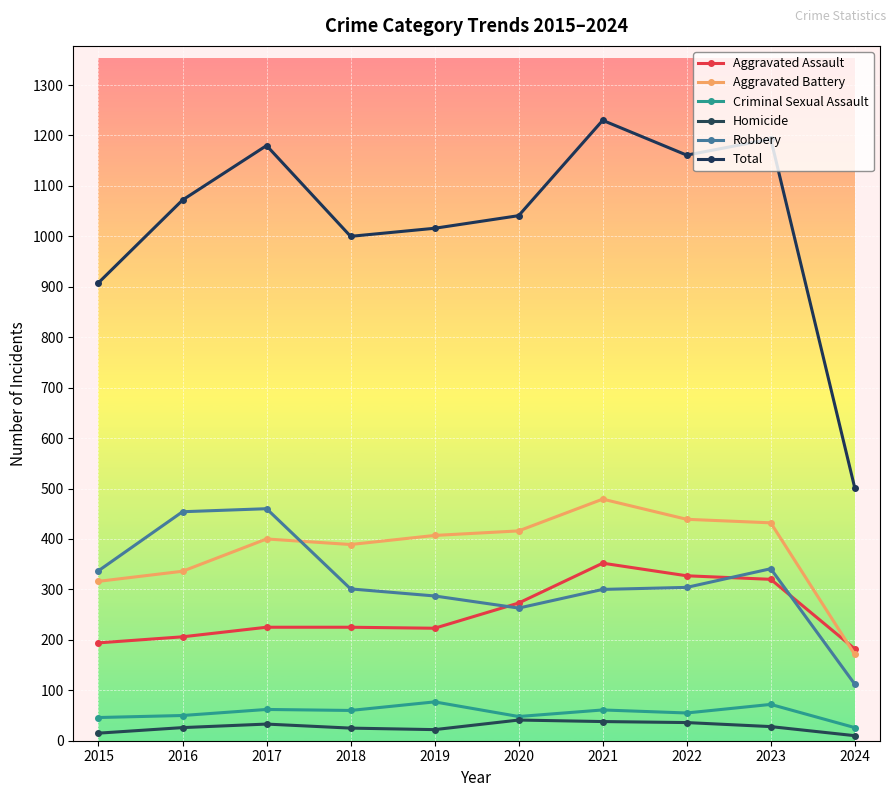

How many distinct data groups are displayed?

6